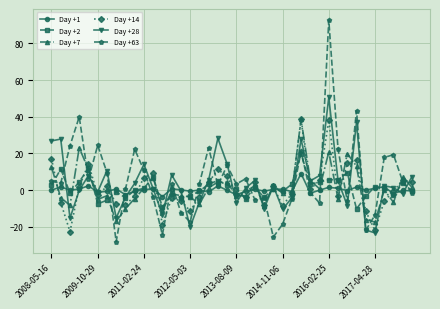

True or false: Day +7 and Day +63 cross at least once.

True